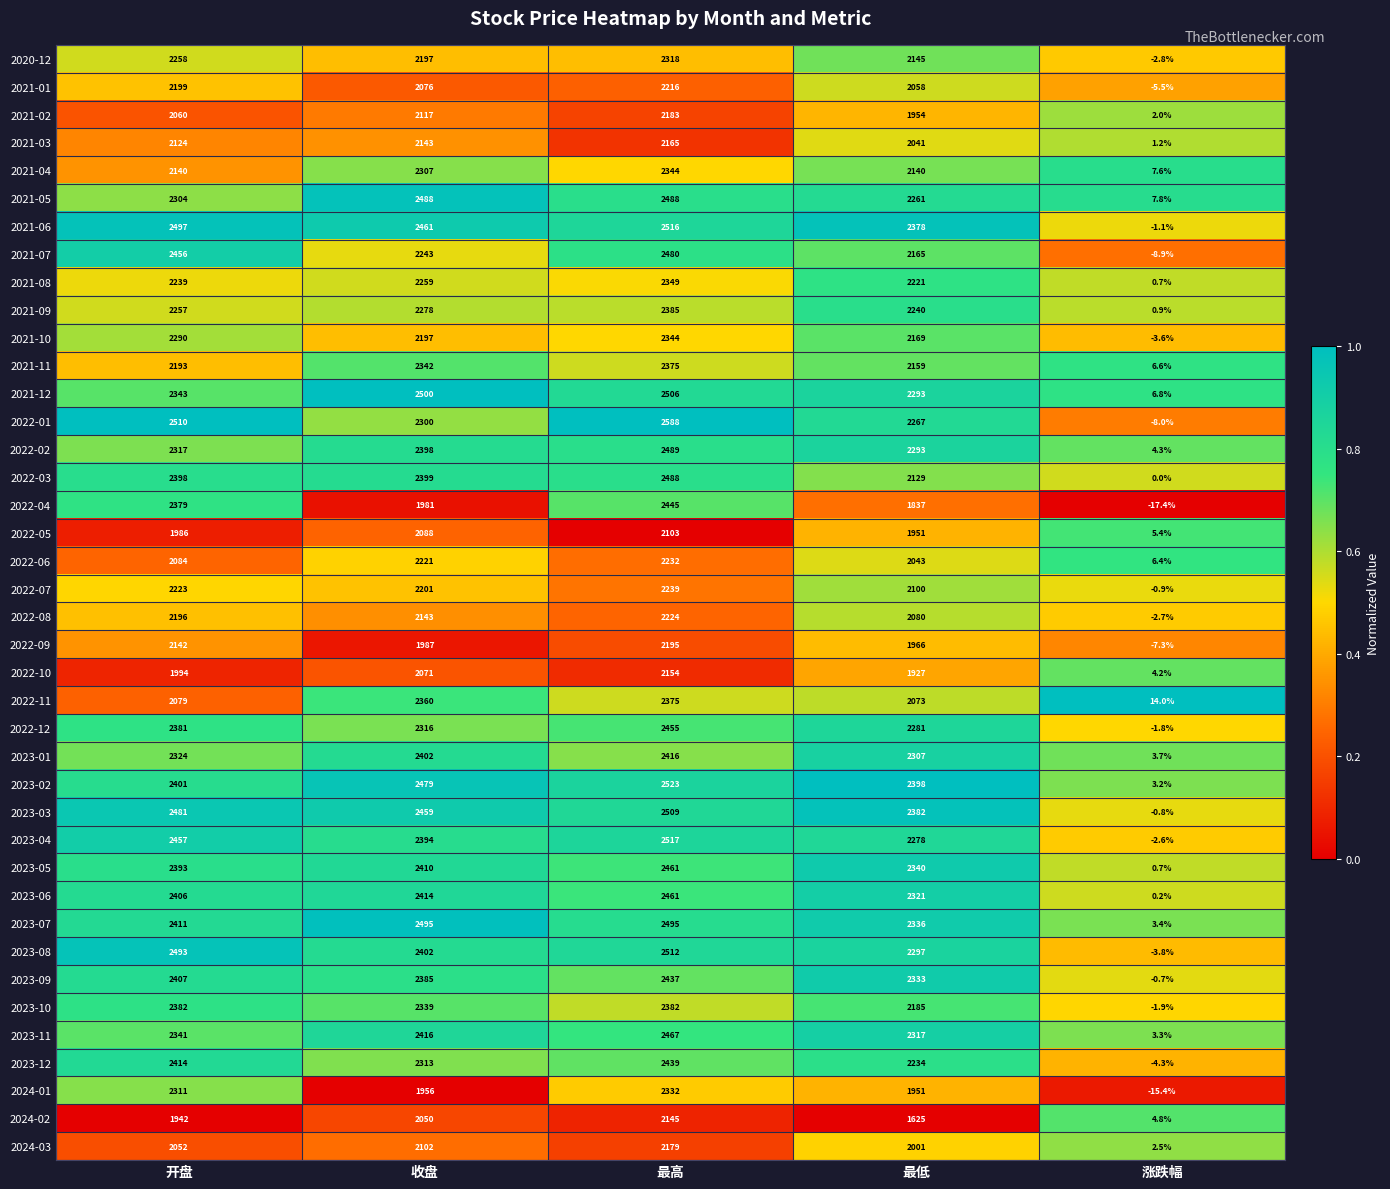

What is the difference between the 2023-11 values at 开盘 and 涨跌幅?

2337.7